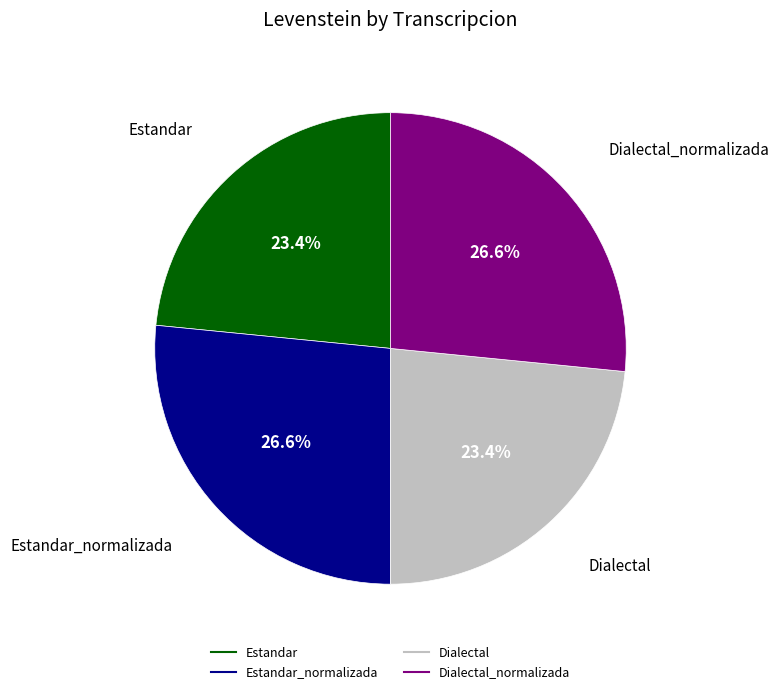

Is there a majority slice in this chart?

No